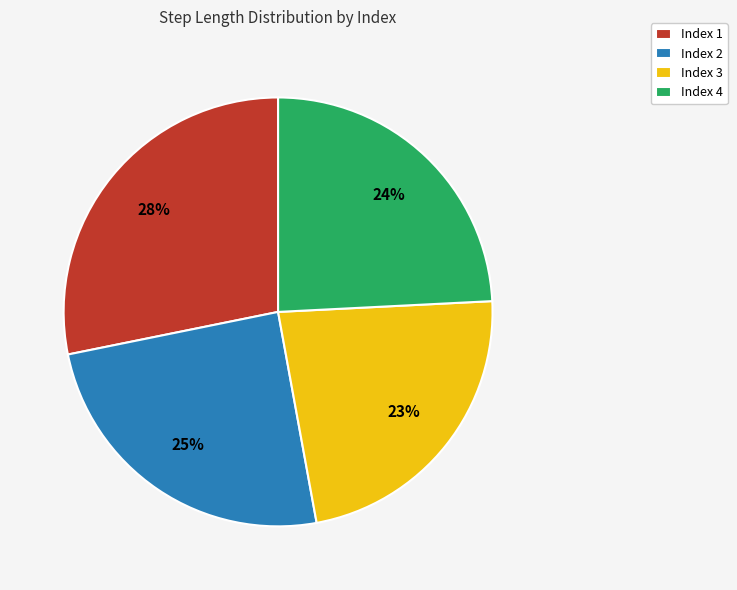

Which has a higher value, Index 3 or Index 4?

Index 4